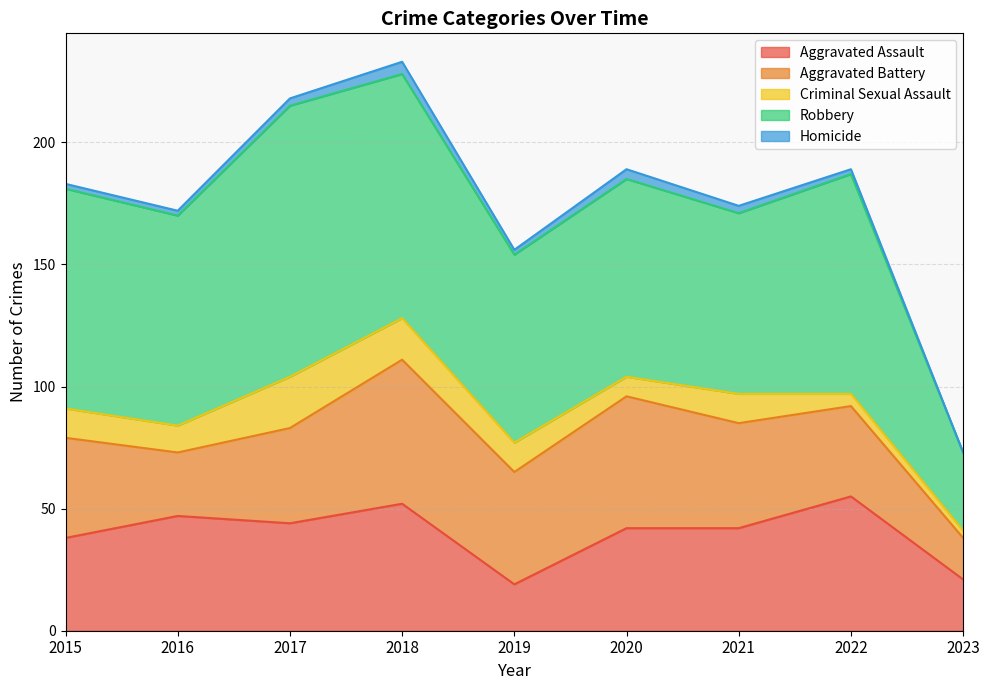

What is the highest value of the Aggravated Assault series?

55